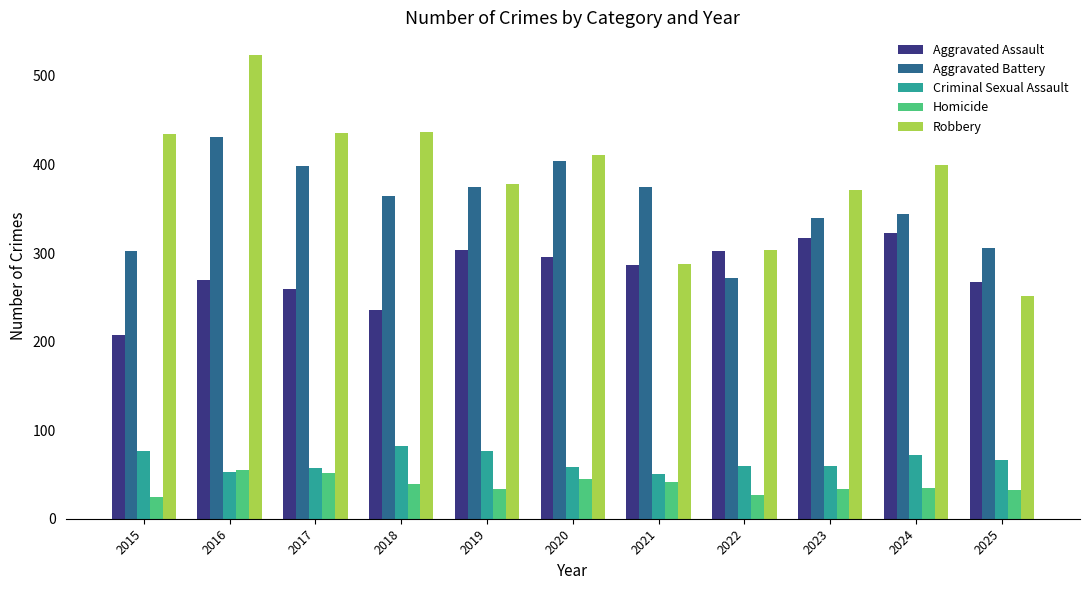

Is the value of Criminal Sexual Assault at 2017 greater than the value of Aggravated Battery at 2022?

No